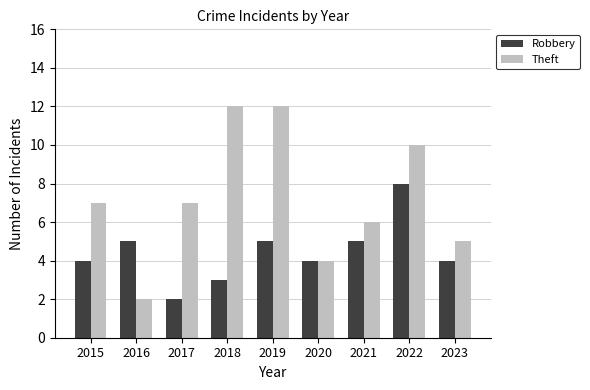

Does the chart contain stacked bars?

No